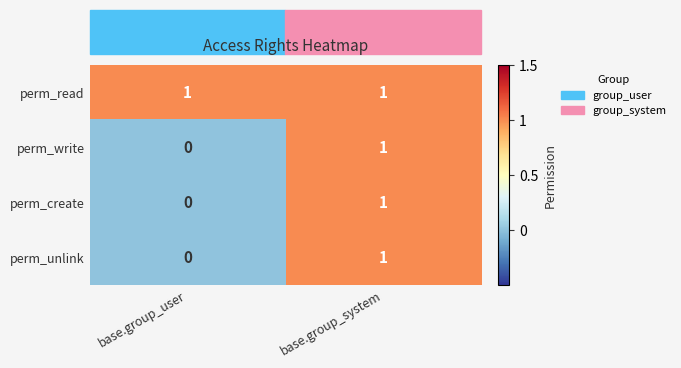

Which series has the largest total across all categories?

perm_read